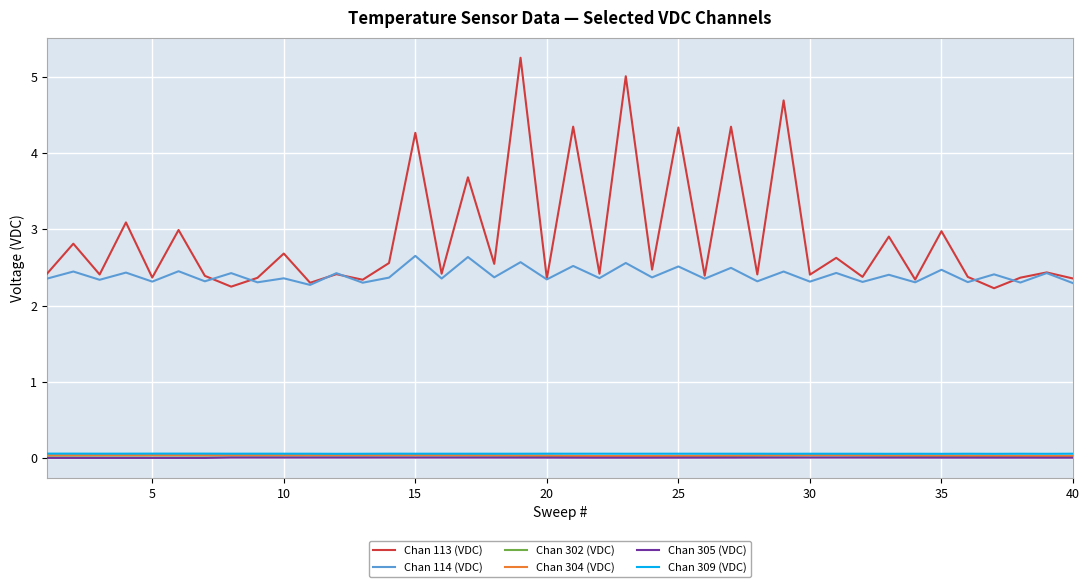

Which series has the largest total across all categories?

Chan 113 (VDC)